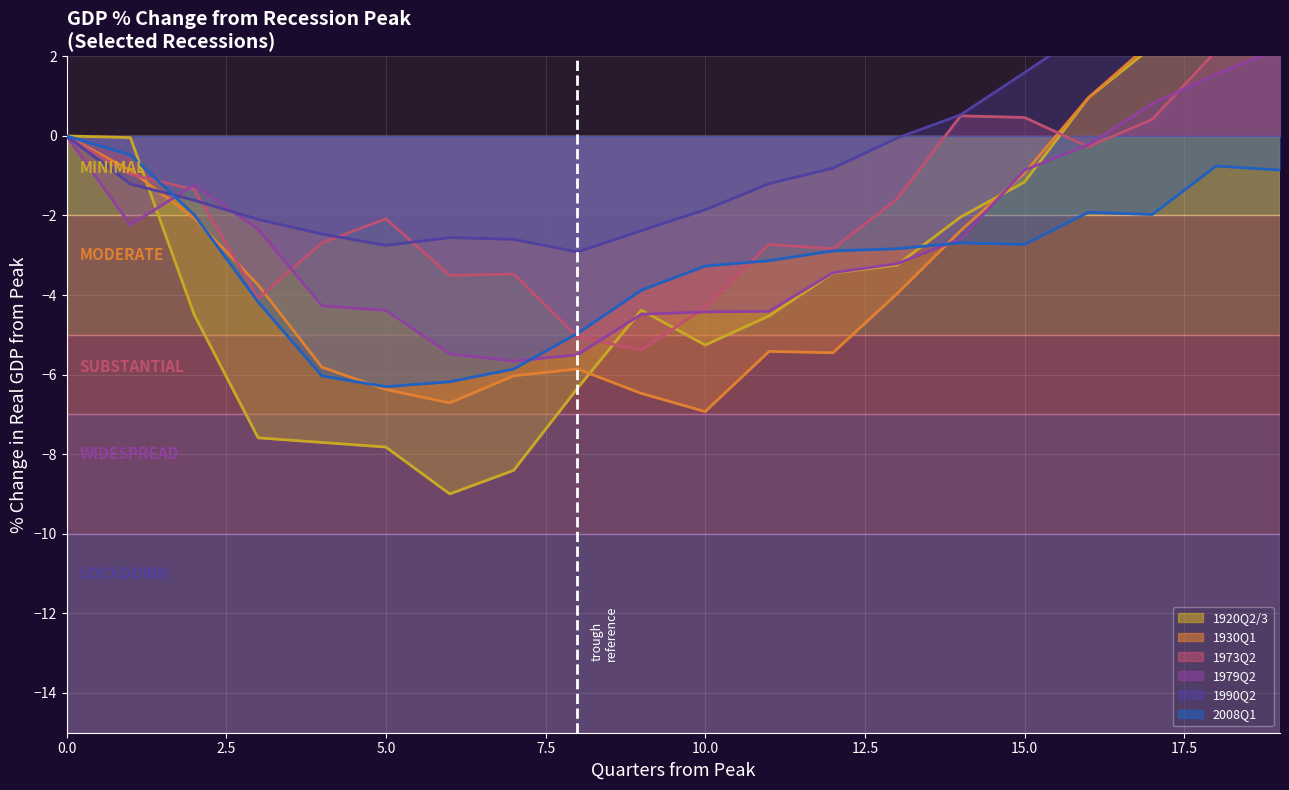

What is the sum of the 1930Q1 values at 17 and 11?

-3.1